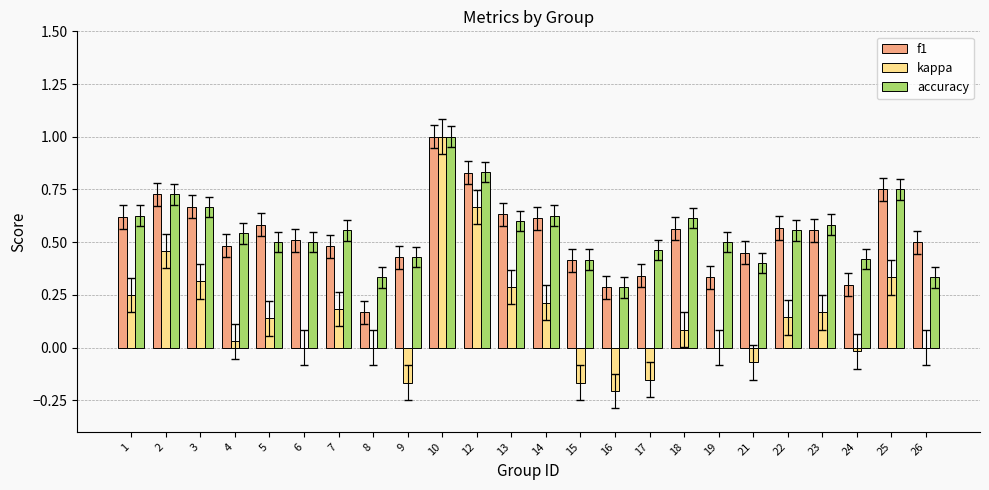

What are all the series names shown in the legend?

f1, kappa, accuracy